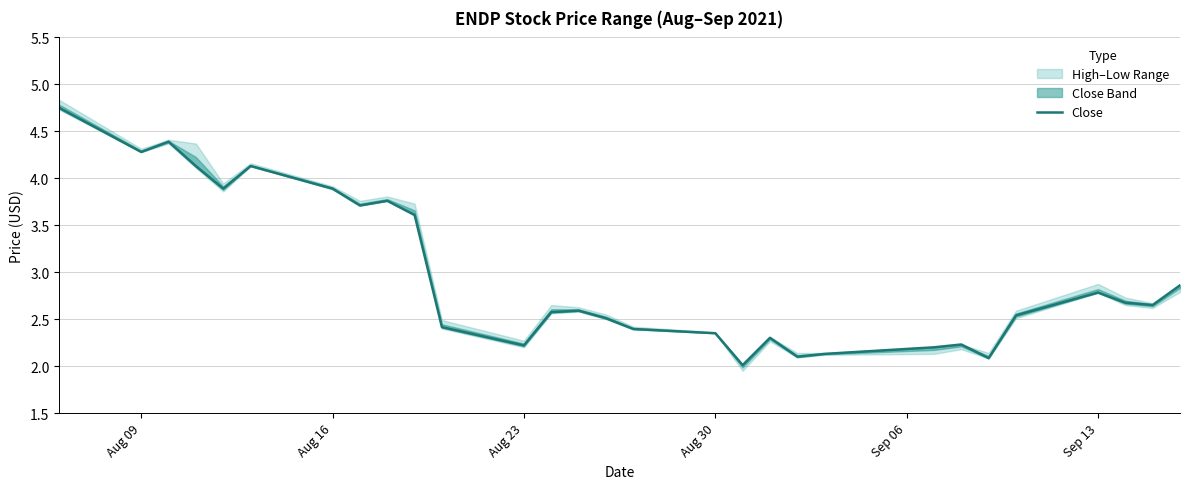

How many points are higher than both their immediate neighbors (excluding endpoints)?

7